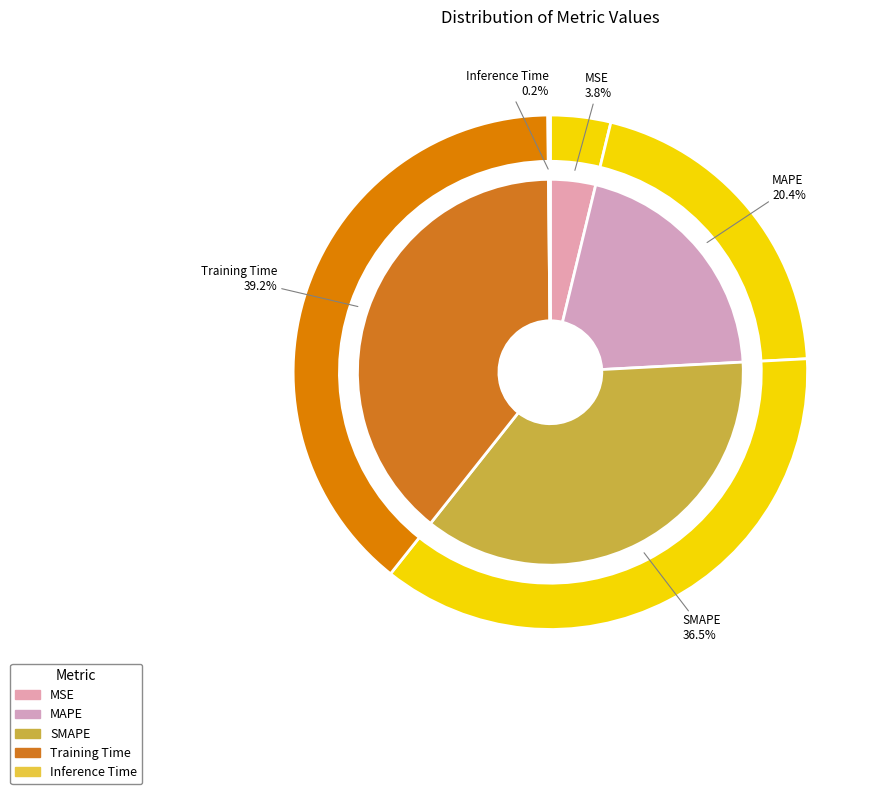

Rank the categories by value from highest to lowest.

Training Time, SMAPE, MAPE, MSE, Inference Time